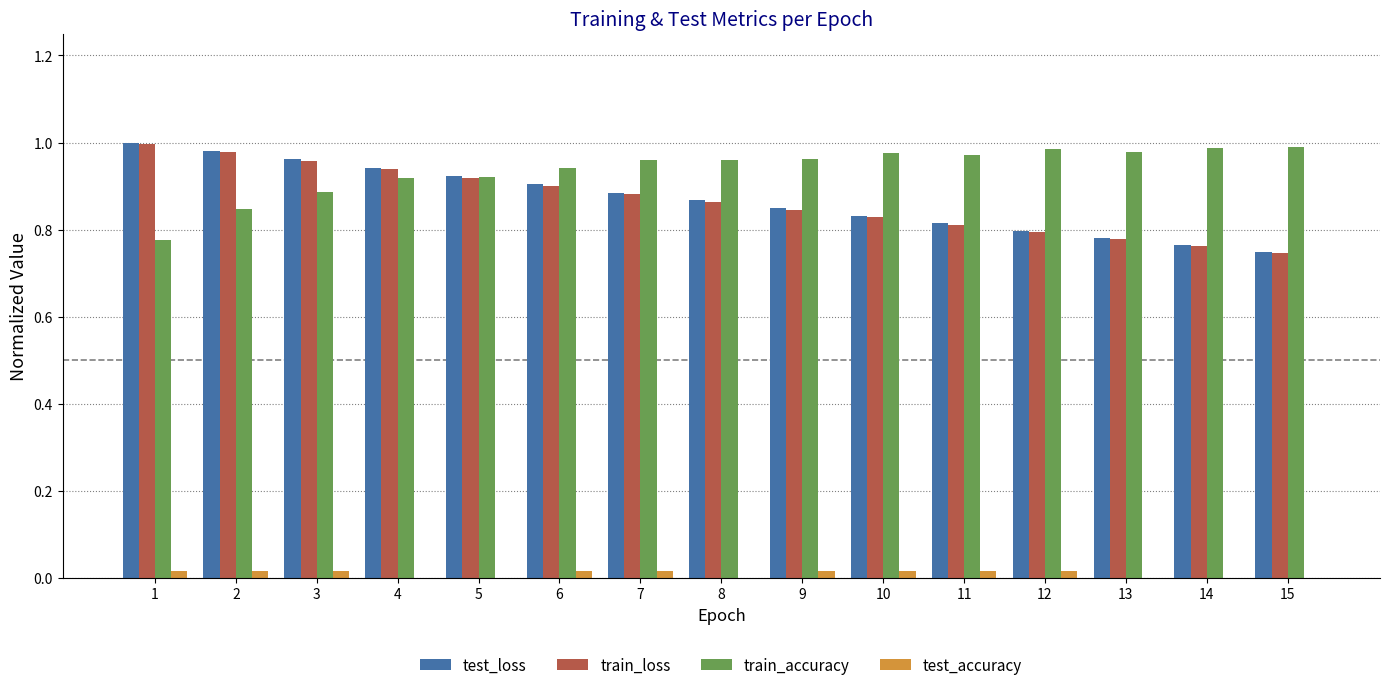

The value of test_loss at 11 is 1.3. True or false?

False